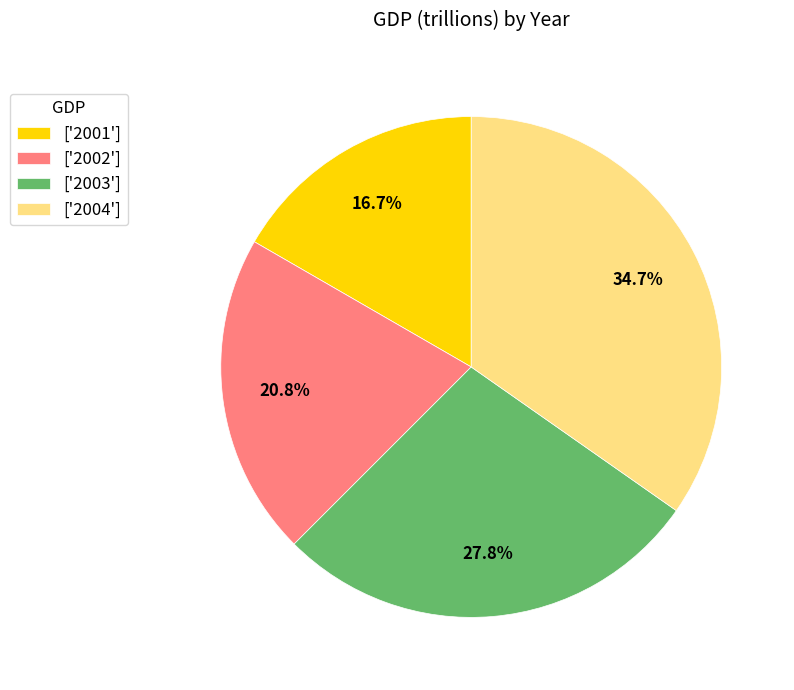

Combined, do ['2003'] and ['2002'] account for over 50%?

No